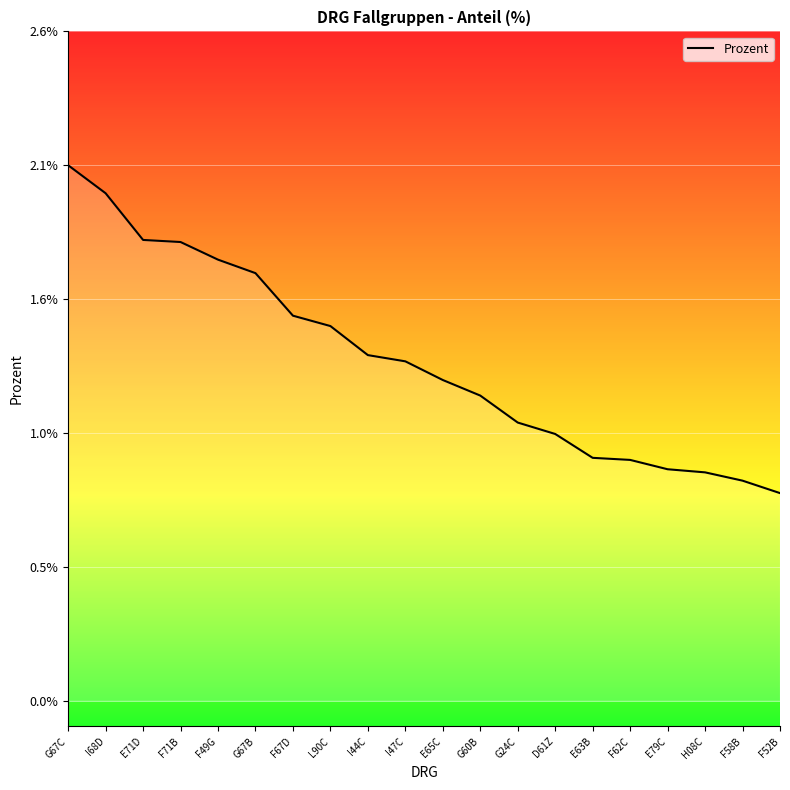

Which has a higher value, H08C or E65C?

E65C